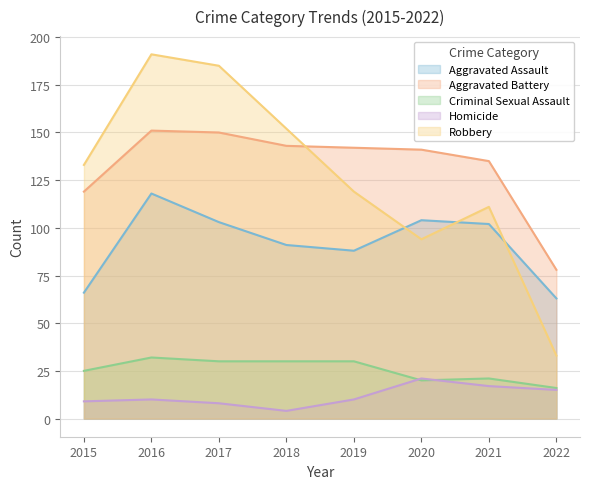

True or false: Criminal Sexual Assault has a value of 46 at 2017.

False